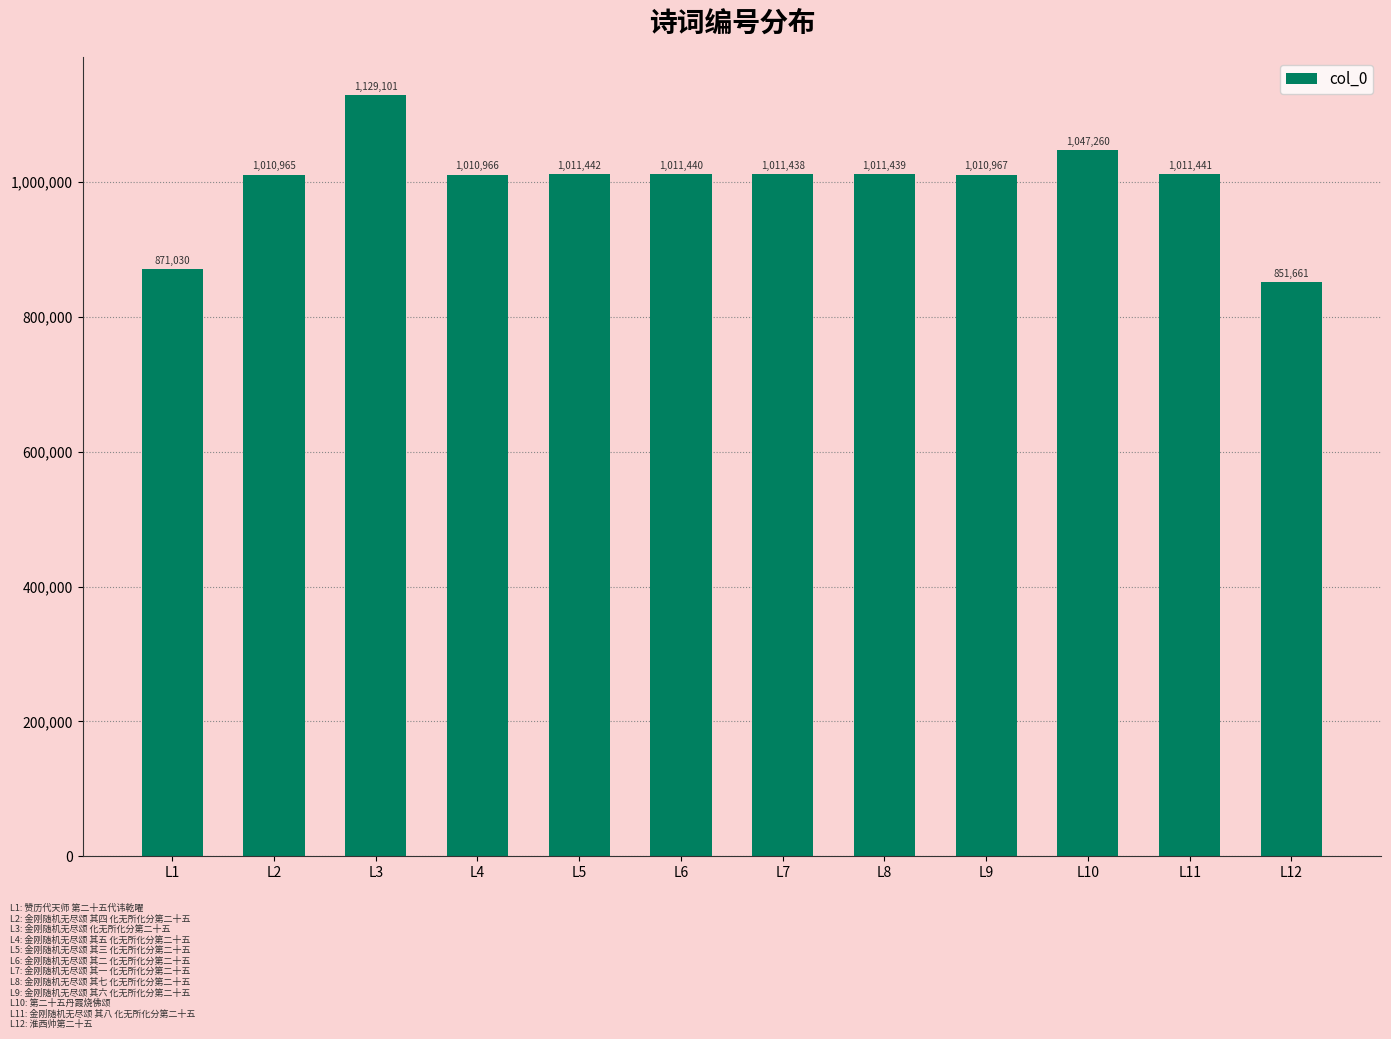

What is the smallest value displayed?

851661